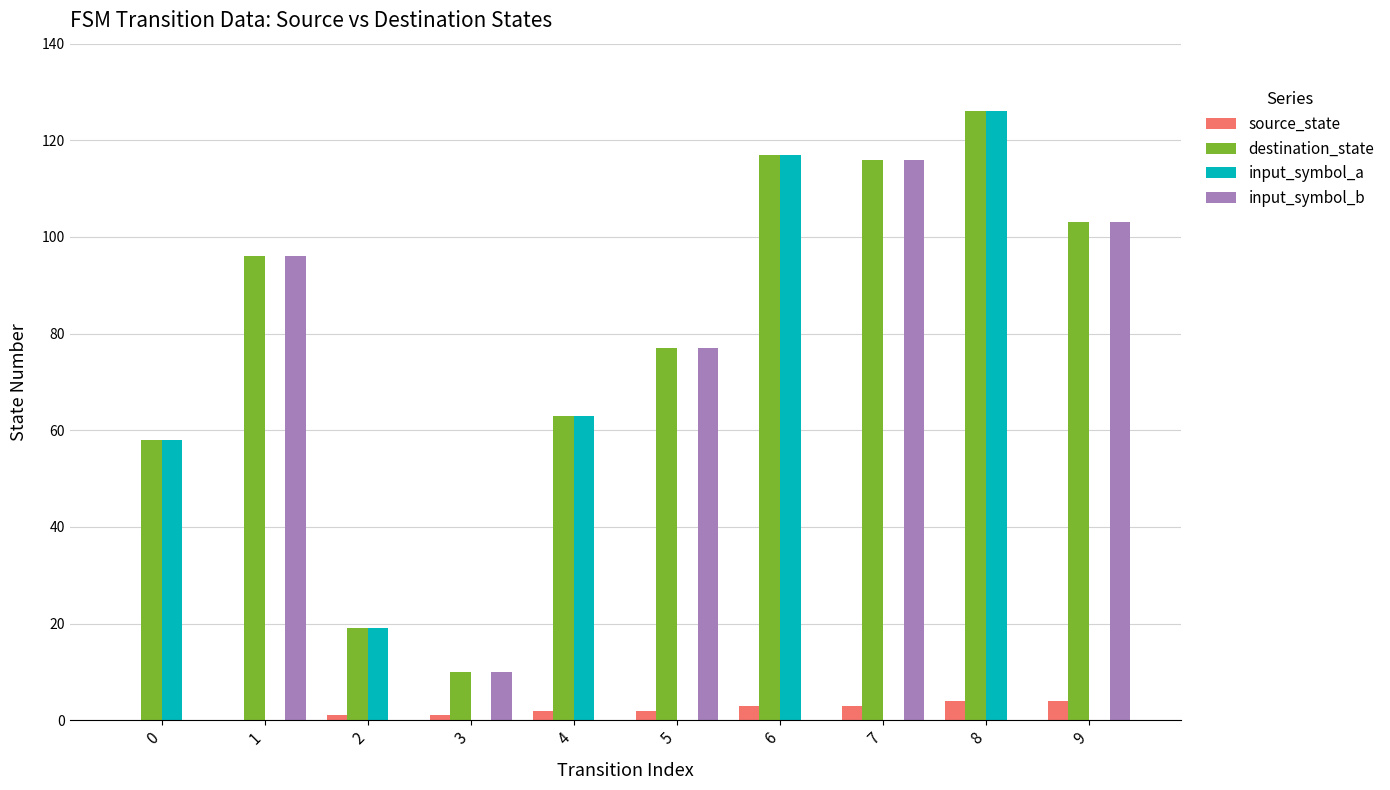

At which category does the chart reach its peak across all series?

8